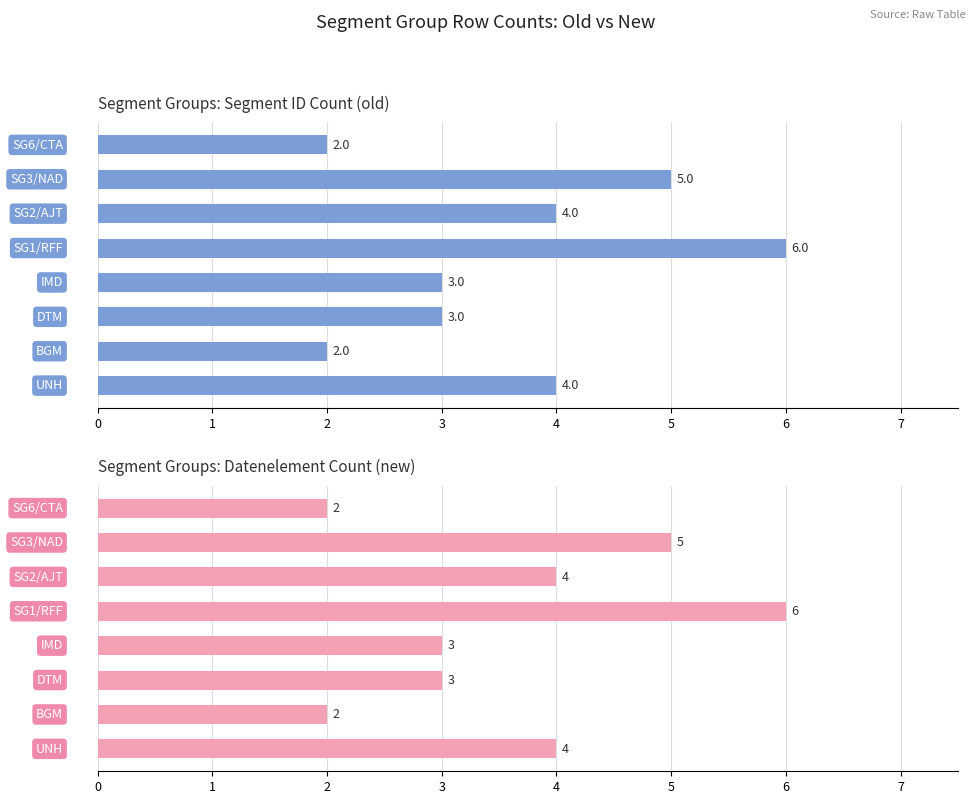

What is the difference between the second highest and second lowest values in the Segment ID_old series?

3